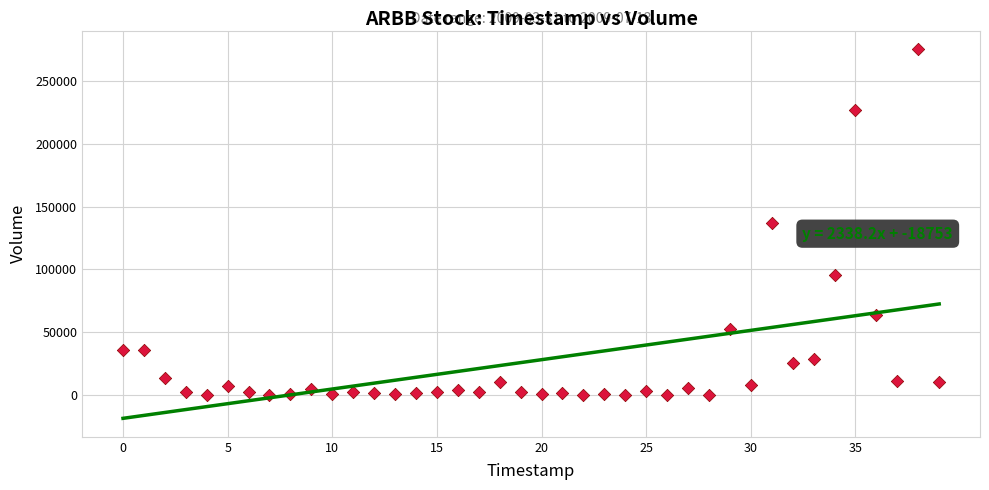

What is the range of Y values (max minus min)?

275600